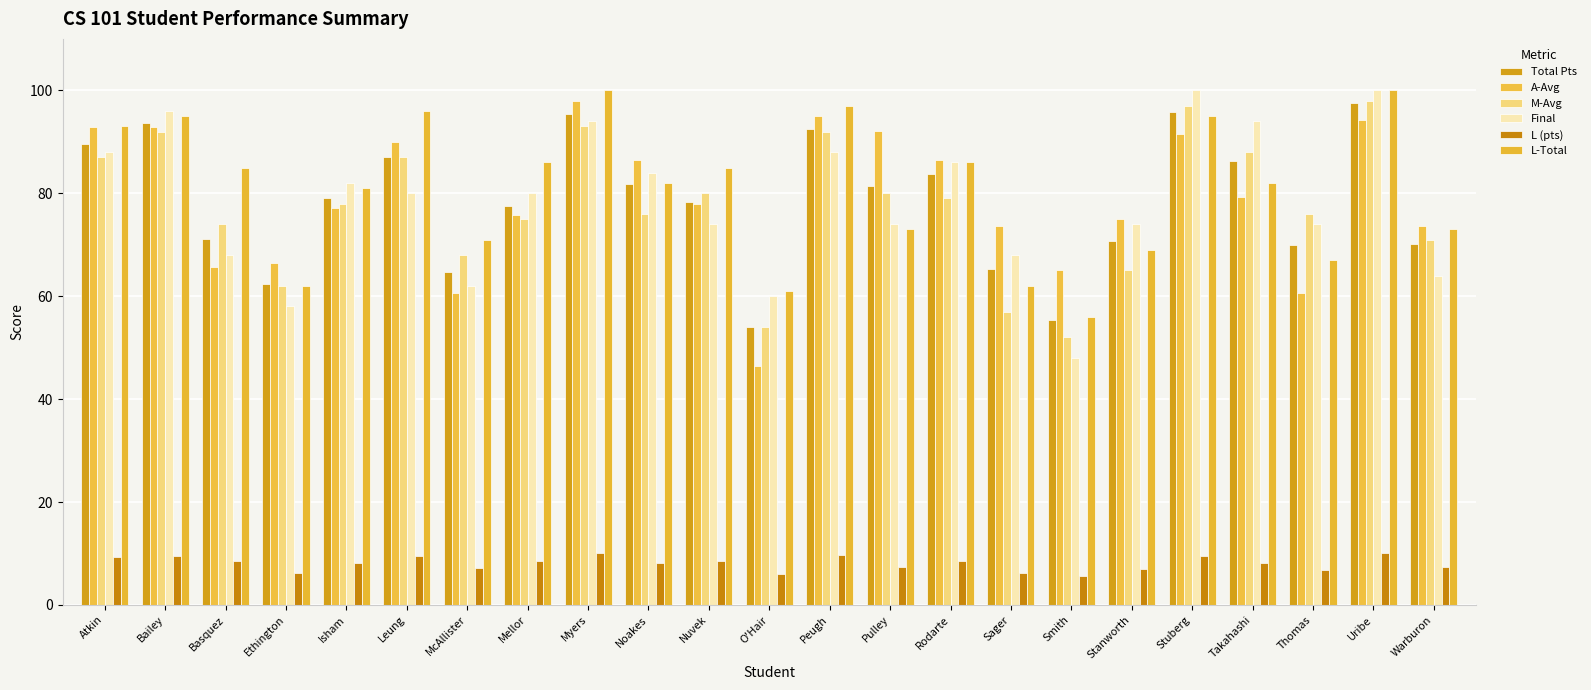

At which label does L-Total reach its minimum?

Smith